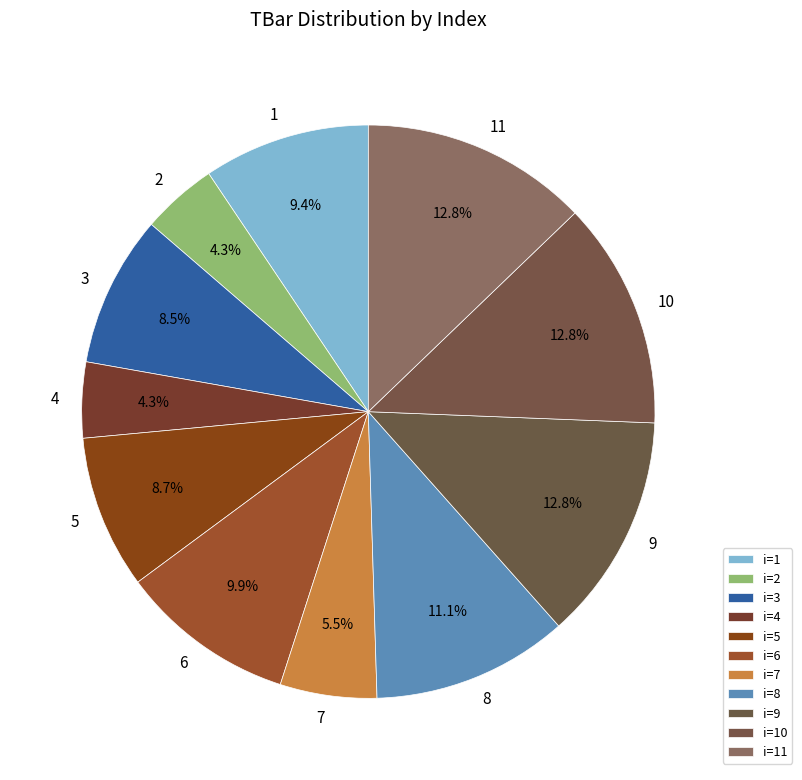

What is the ratio of the value at 8 to the value at 9?

0.9